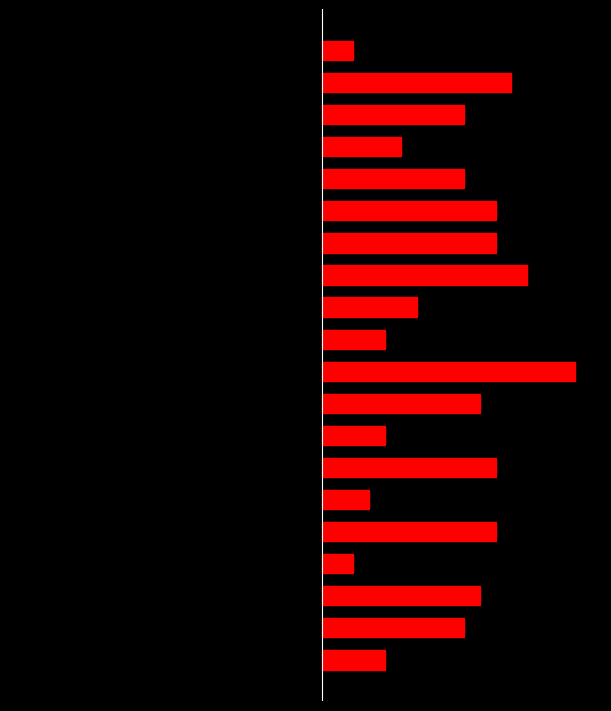

Reading left to right, what are all the values shown in this chart?

Day of Year (scaled): -0.2	-0.7	-1.3	-1.5	-1.6	-2.0	-2.9	-5.9	-6.2	-6.4	-6.8	-9.1	-9.5	-10.9	-11.6	-13.2	-15.0	-15.3	-16.5	-18.0
Weight: 4.0	9.0	10.0	2.0	11.0	3.0	11.0	4.0	10.0	16.0	4.0	6.0	13.0	11.0	11.0	9.0	5.0	9.0	12.0	2.0